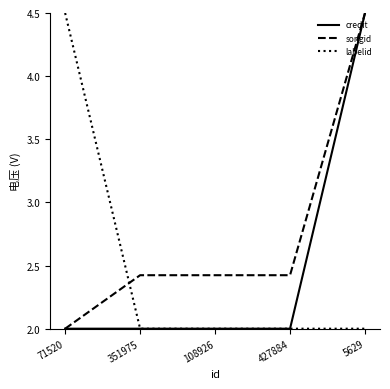

What is the difference between the highest and lowest values at 108926?

0.4